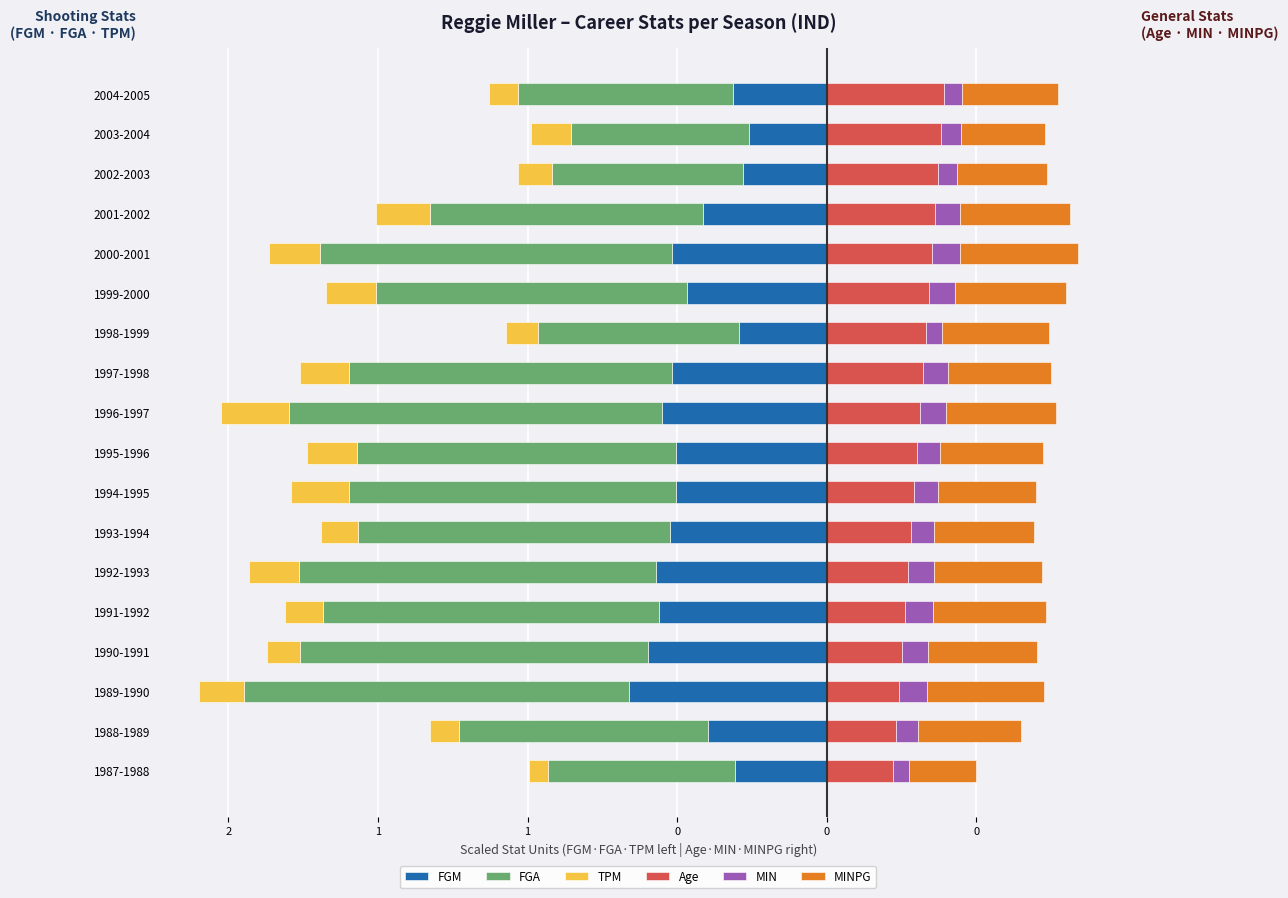

At 1994-1995, list the series in order from largest to smallest.

MINPG, Age, MIN, TPM, FGM, FGA